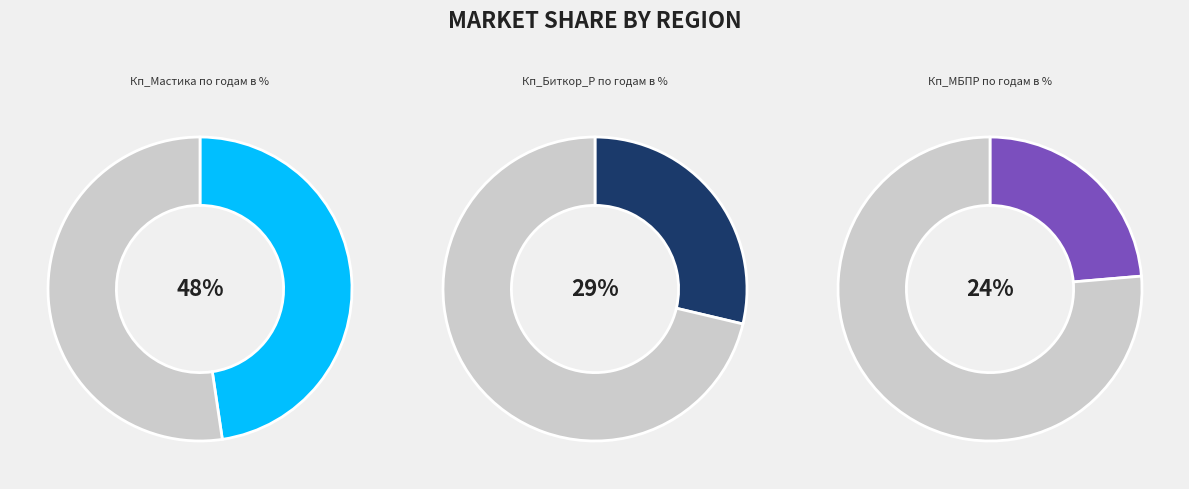

Combined, what portion of the pie is Кп_Биткор_Р по годам в % and Кп_МБПР по годам в %?

52.3%